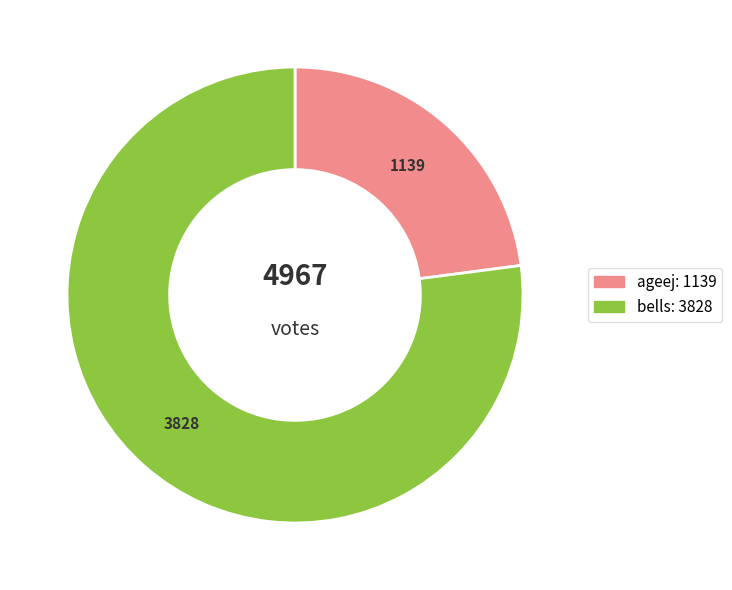

What is the smallest slice in the pie chart?

ageej